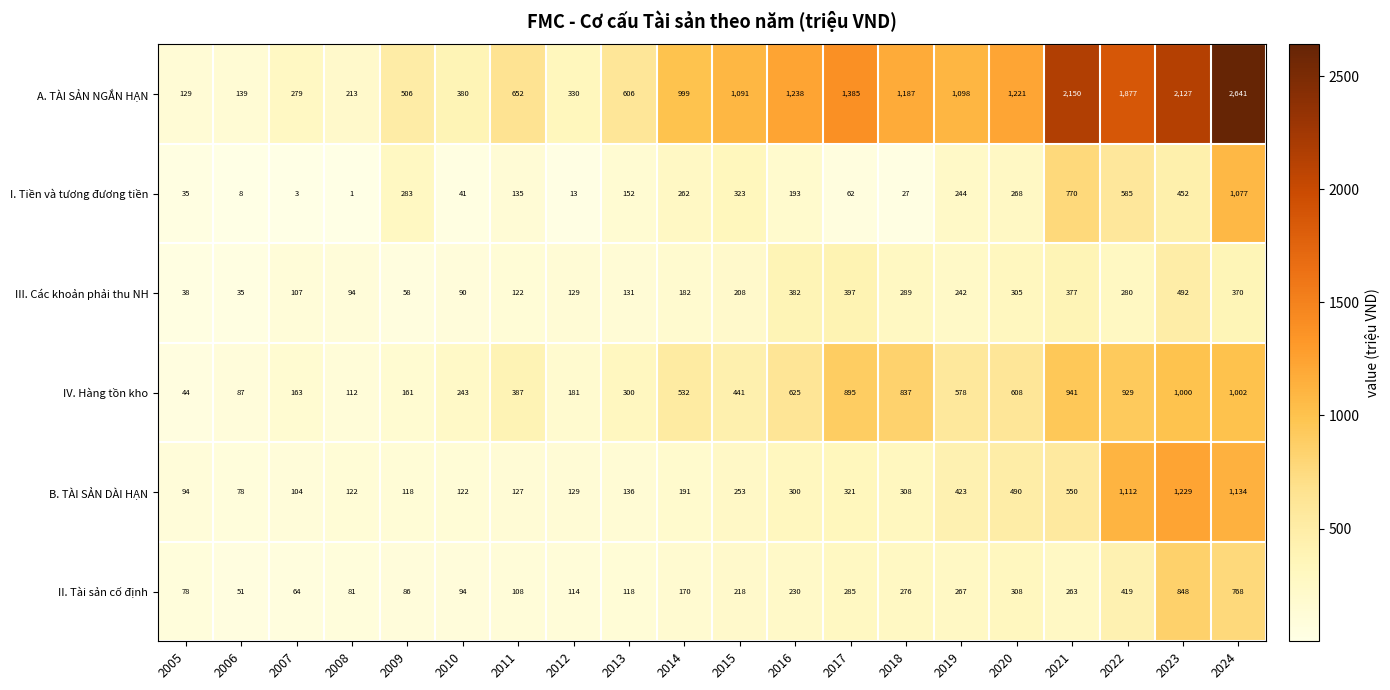

At which label is II. Tài sản cố định closest to 449?

2022